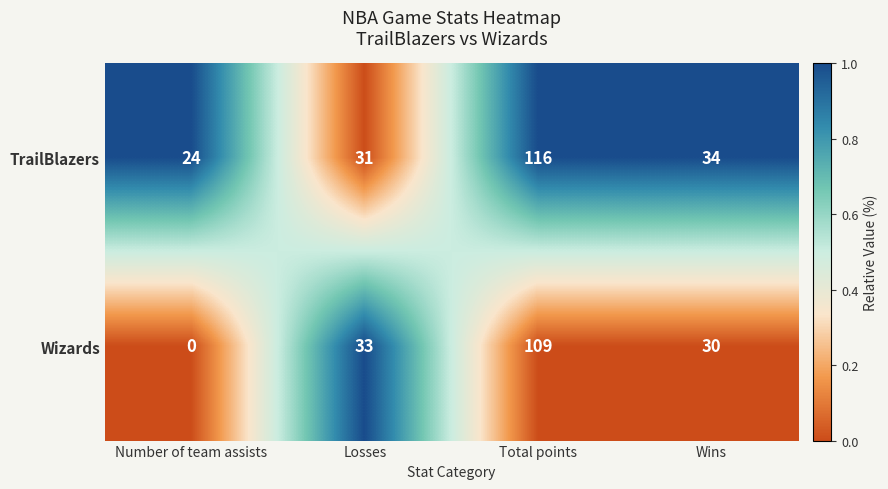

What is the difference between the highest and lowest values at Total points?

7